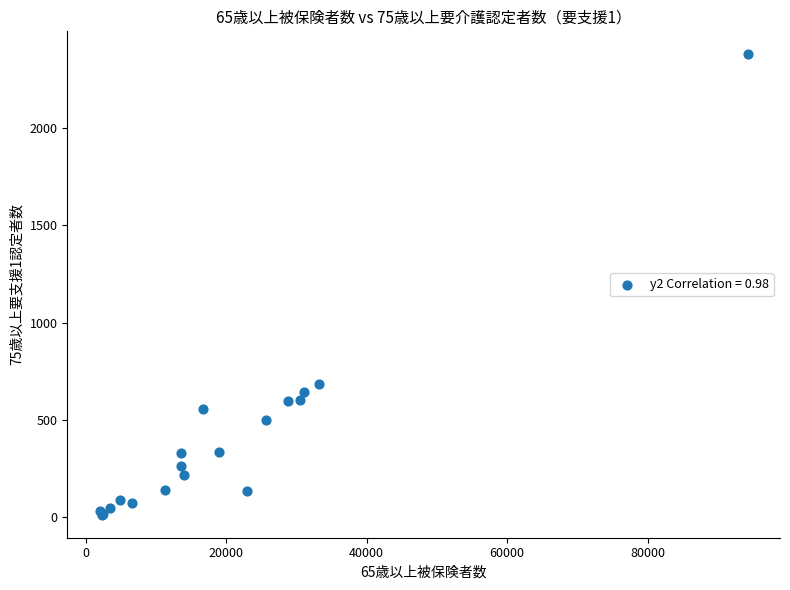

What Y value in the scatter plot is closest to 1195?

687